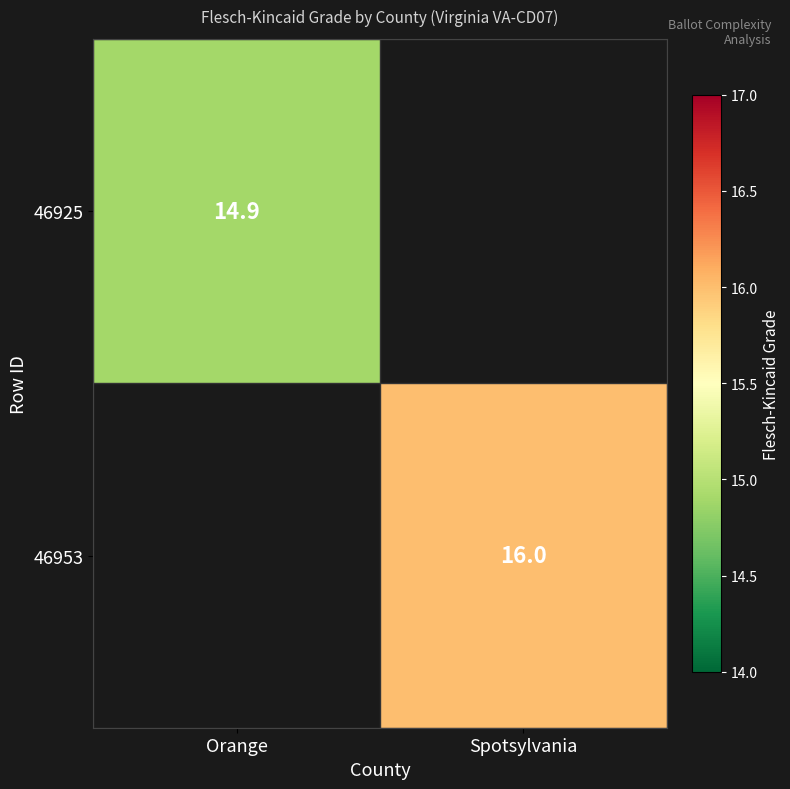

True or false: 46925 has a value of 14.9 at Orange.

True